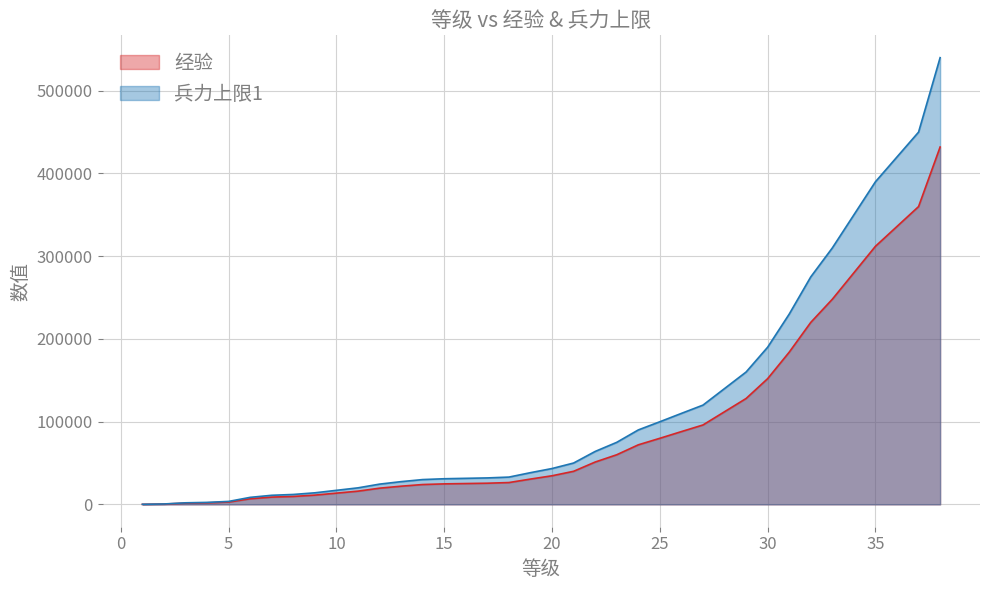

Rank the categories by 兵力上限1 value from highest to lowest.

38, 37, 36, 35, 34, 33, 32, 31, 30, 29, 28, 27, 26, 25, 24, 23, 22, 21, 20, 19, 18, 17, 16, 15, 14, 13, 12, 11, 10, 9, 8, 7, 6, 5, 4, 3, 2, 1